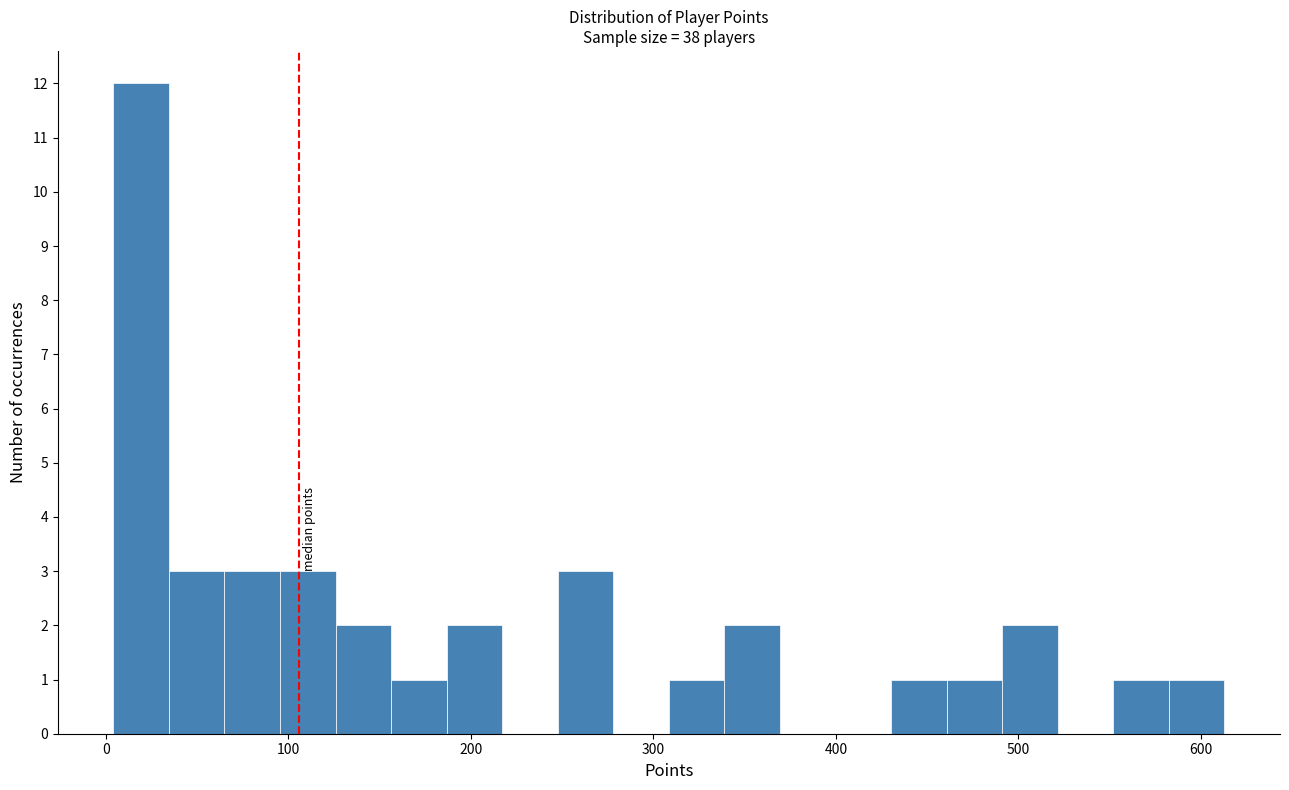

Read against the x-axis, roughly where is the centre of the tallest bar?

20